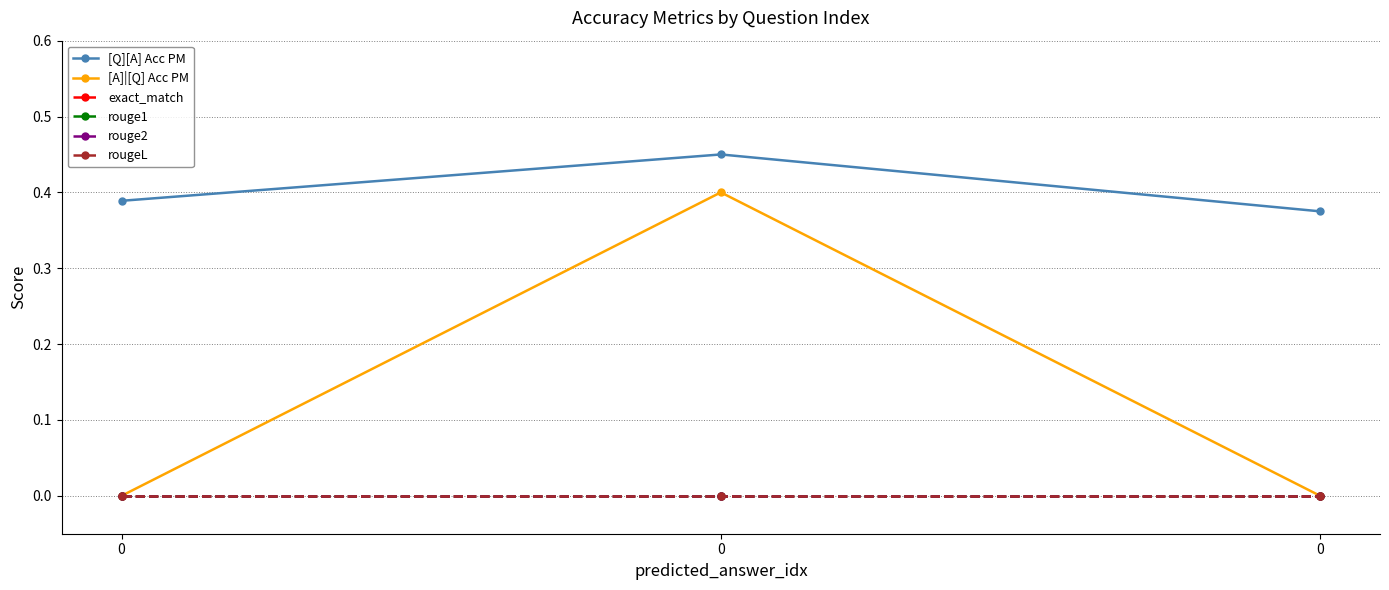

Does the chart have visible grid lines?

Yes